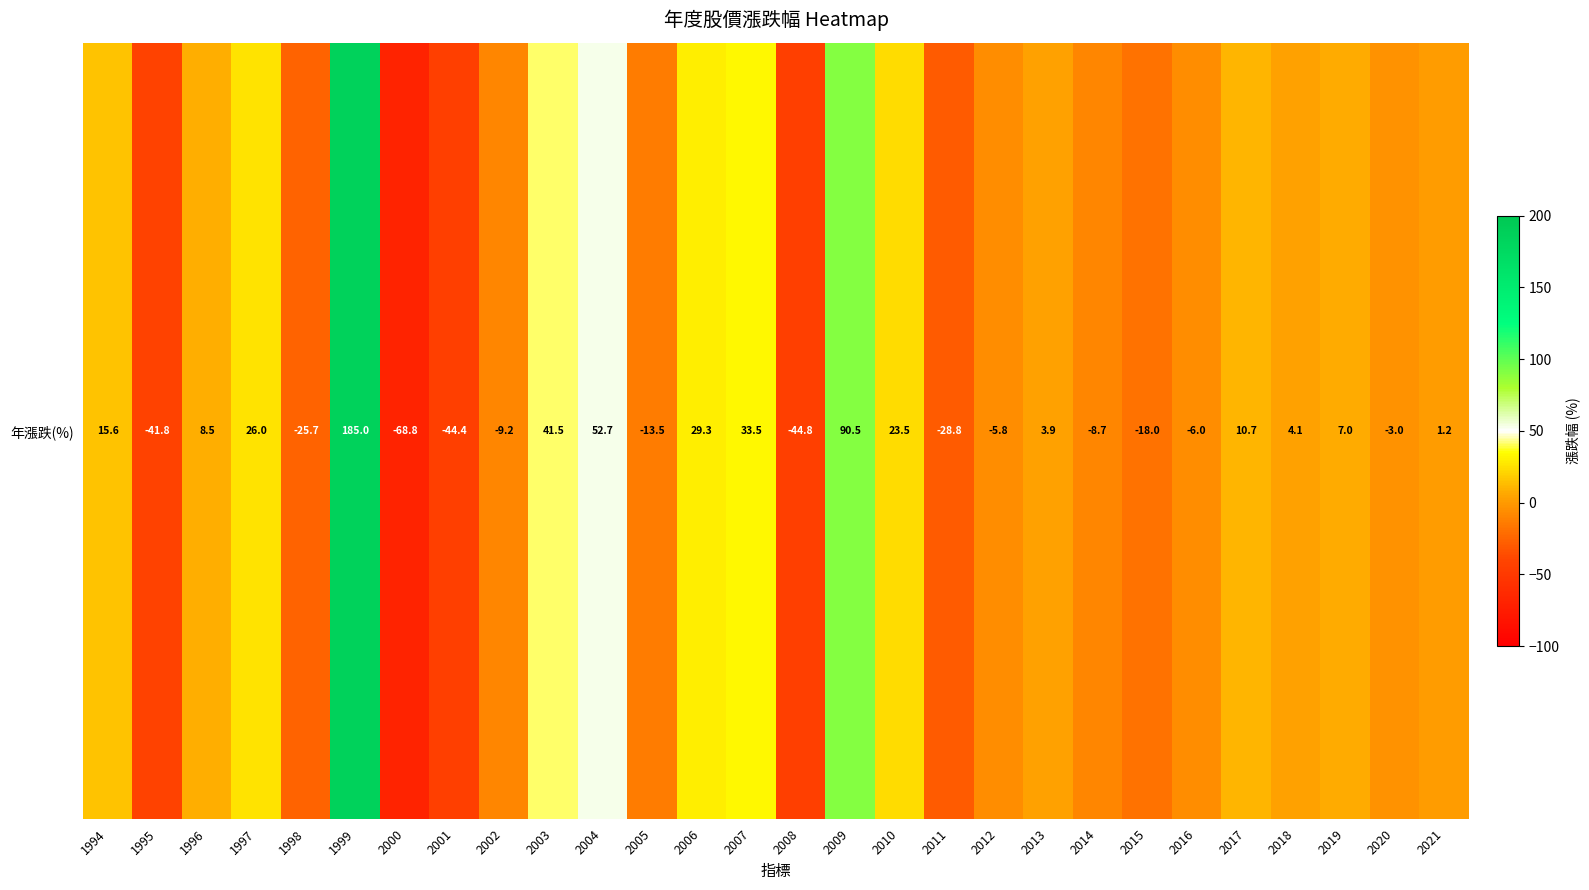

At which label does the data first exceed 3?

1994